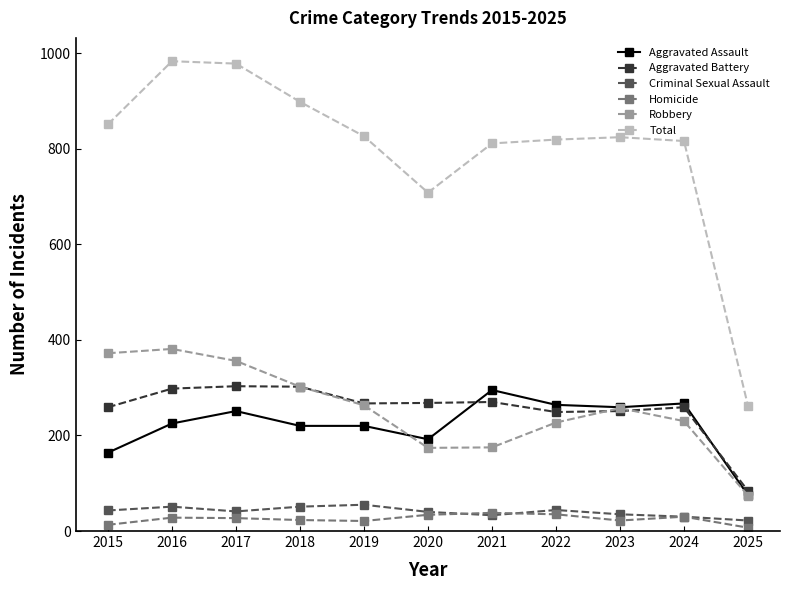

True or false: Aggravated Battery and Aggravated Assault cross at least once.

True